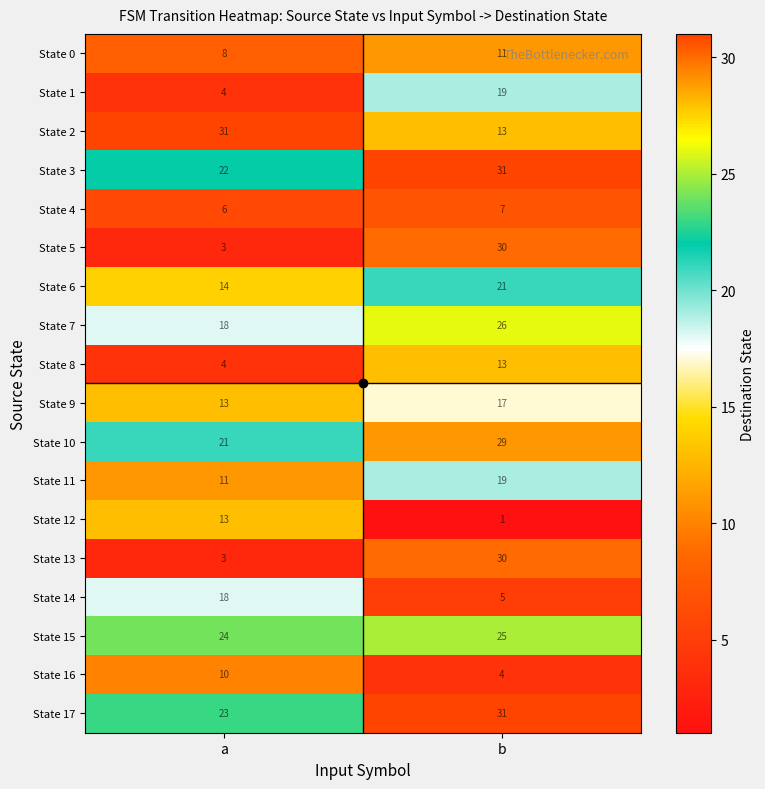

At which category is the sum across all series the highest?

b